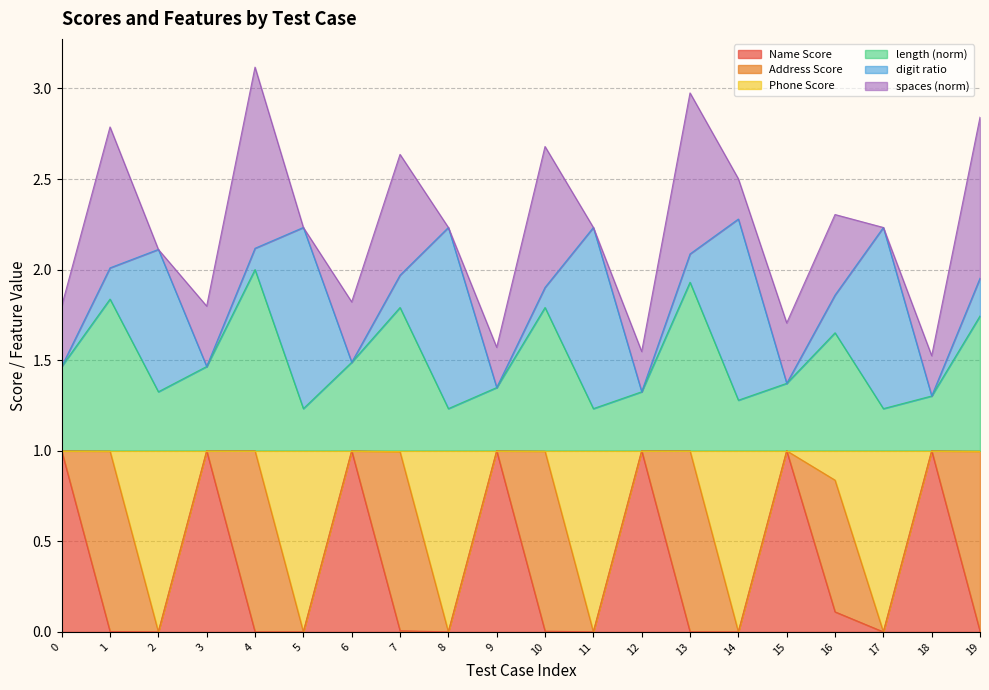

List the labels in order of Phone Score value, smallest first.

5, 8, 11, 17, 14, 2, 16, 7, 19, 10, 1, 6, 0, 3, 13, 9, 15, 12, 18, 4